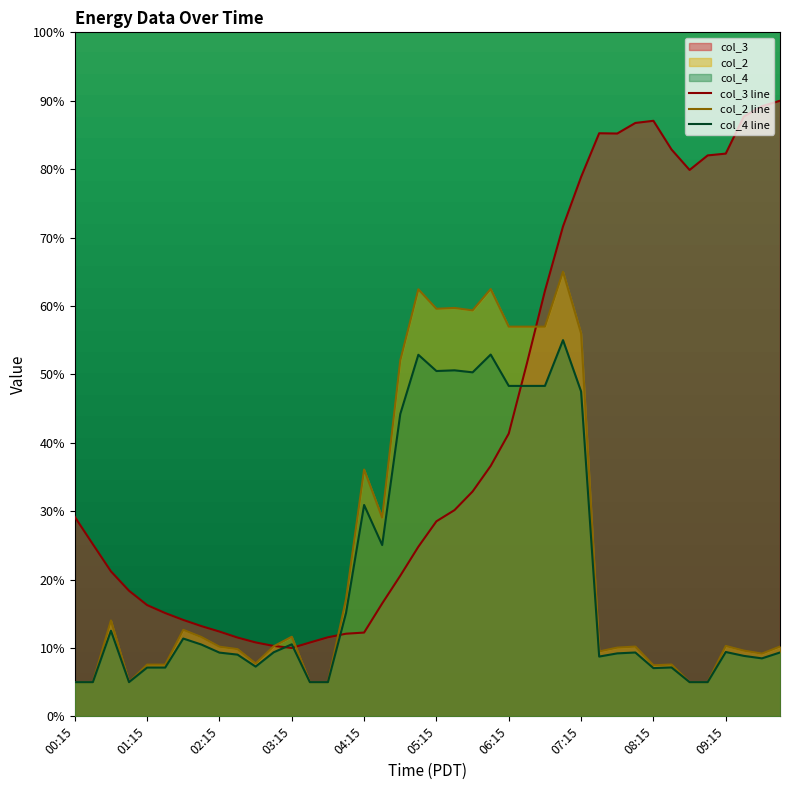

At which category is the sum across all series the highest?

07:00